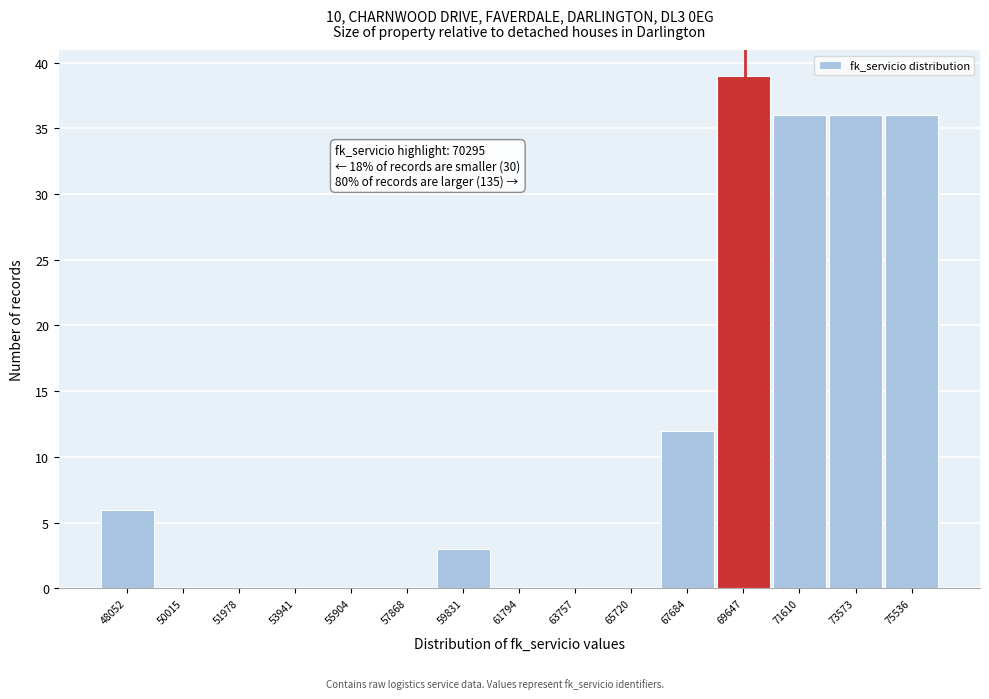

Reading left to right, transcribe all the data shown in this chart.

48052=6	50015=0	51978=0	53941=0	55904=0	57868=0	59831=3	61794=0	63757=0	65720=0	67684=12	69647=39	71610=36	73573=36	75536=36